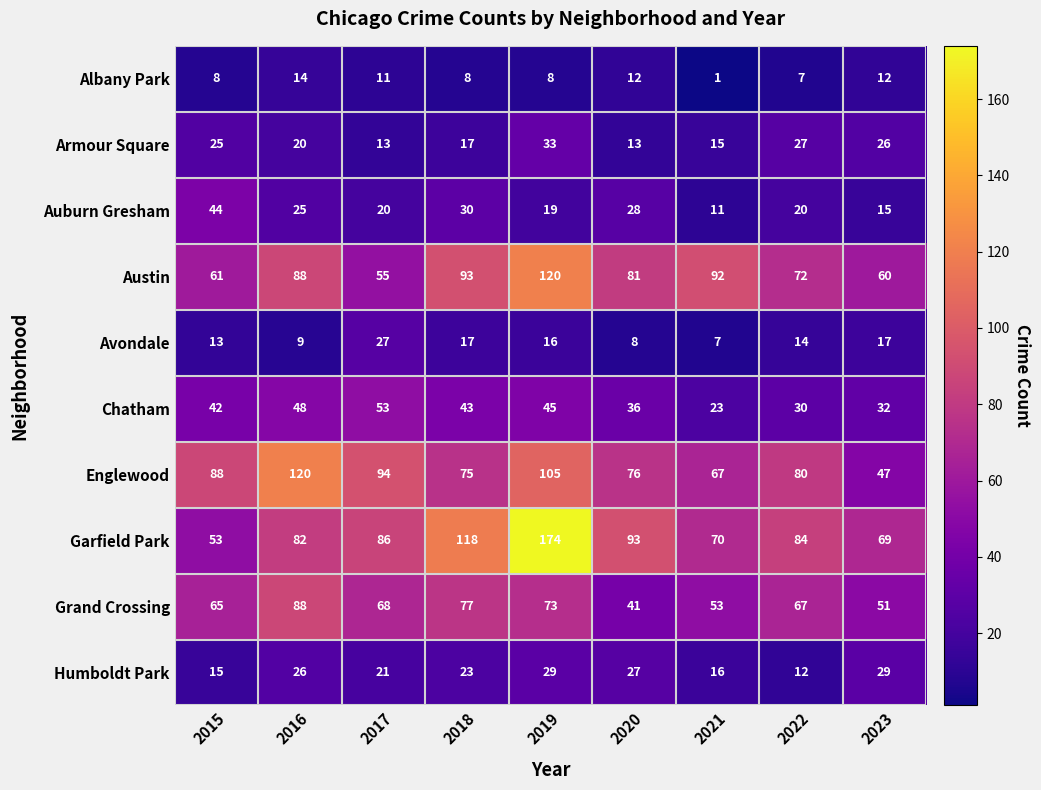

Between 2017 and 2019, which series saw the biggest shift?

Garfield Park